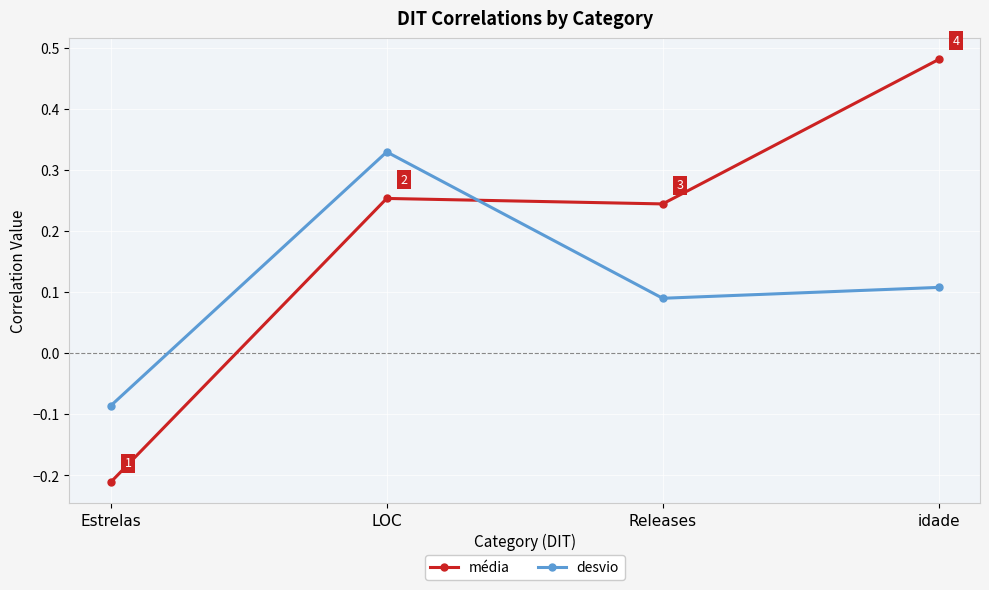

Where is the first local maximum for desvio?

LOC